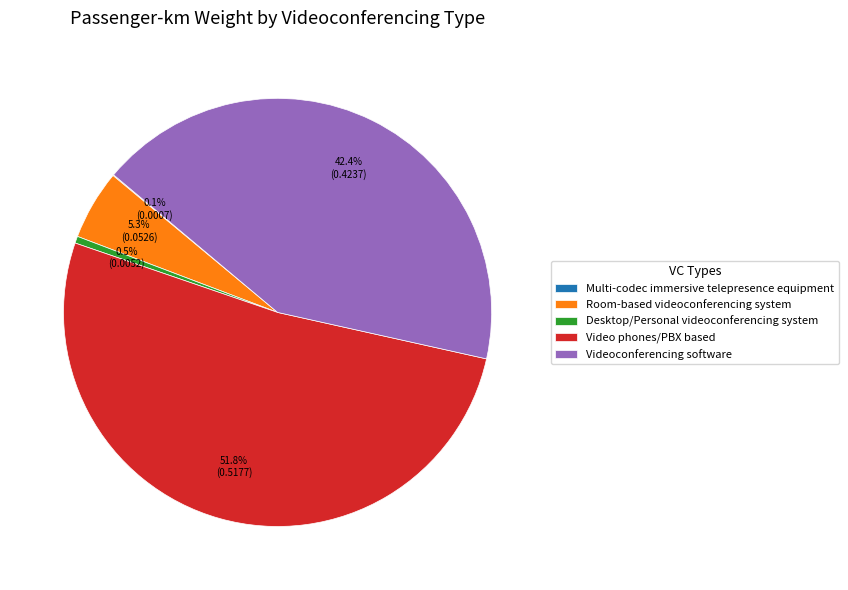

Is it true that Room-based videoconferencing system is 5% of the pie?

True